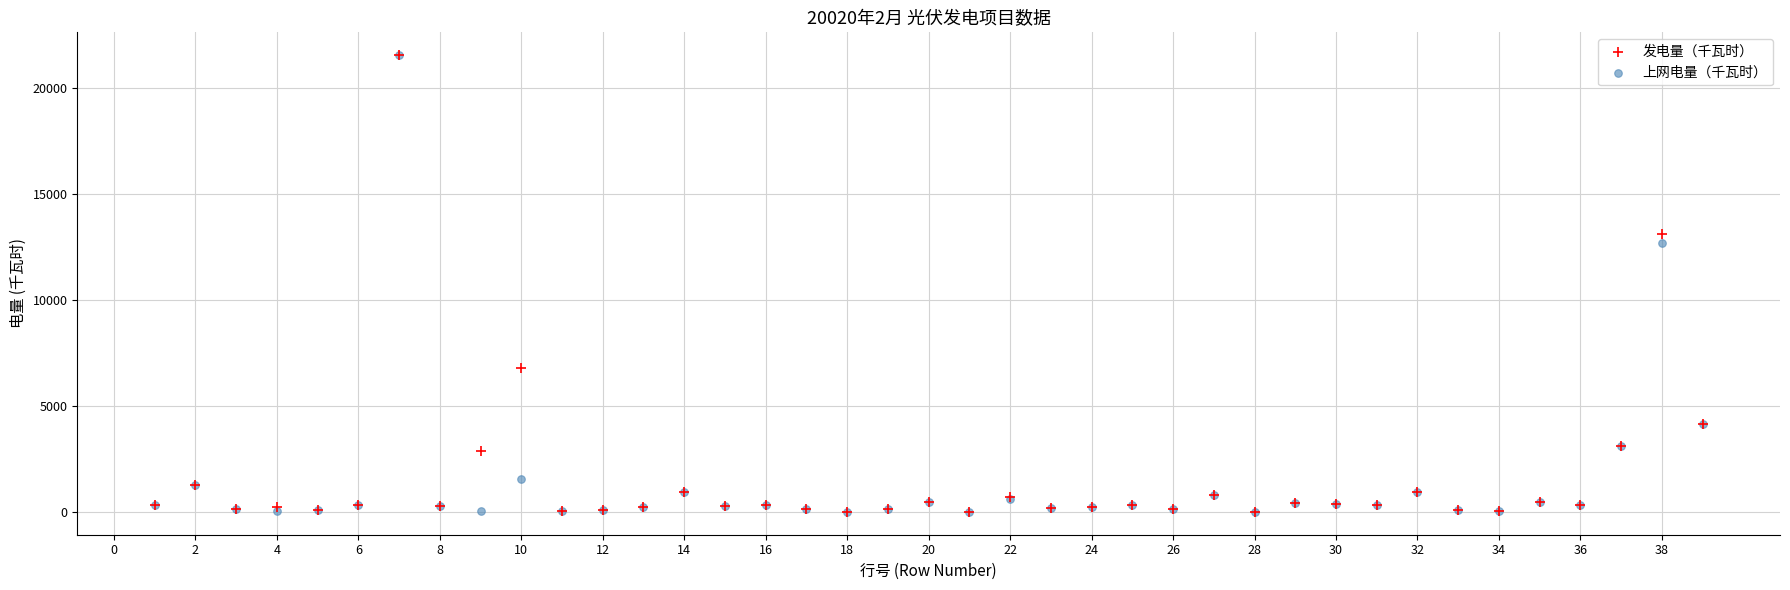

In the 上网电量（千瓦时） series, what Y value is closest to 10780?

12702.0